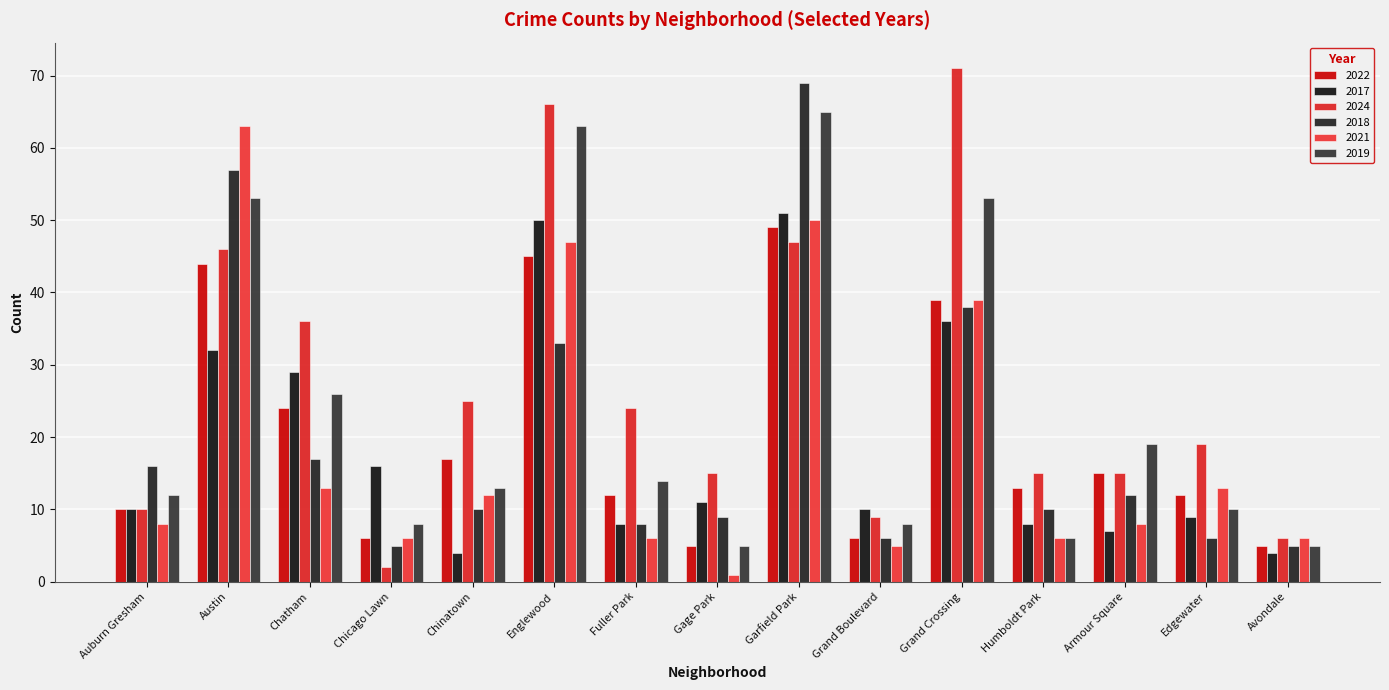

List the series in order of their peak value, lowest first.

2022, 2017, 2021, 2019, 2018, 2024